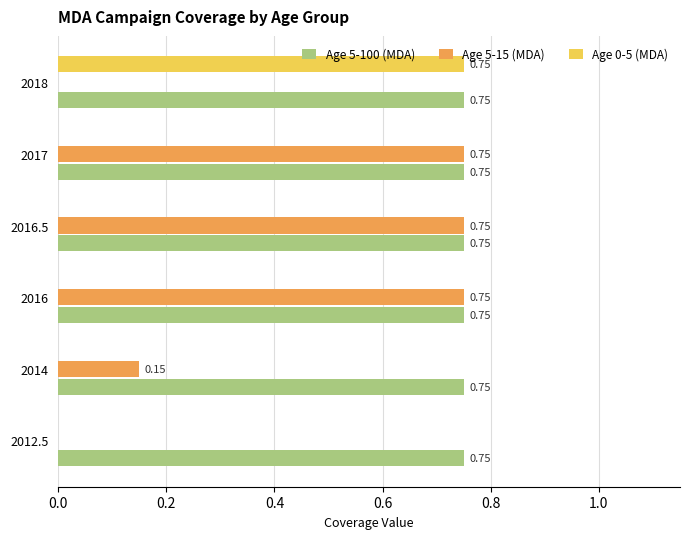

How many distinct data groups are displayed?

3